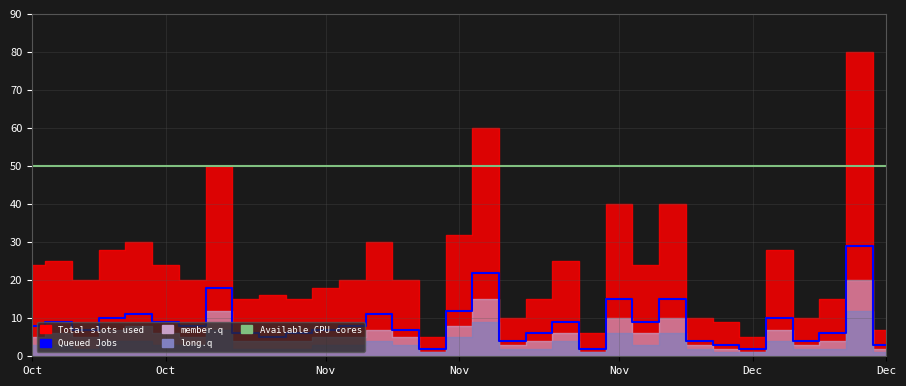

How many data points does each series have?

33